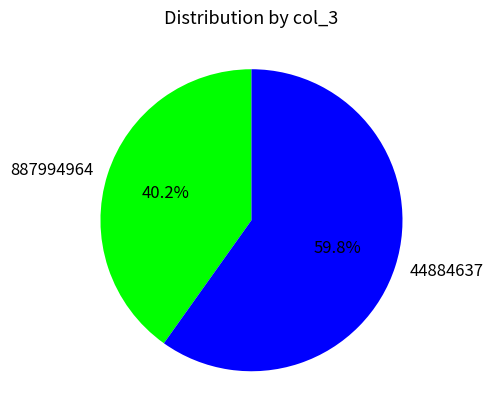

Rank the categories by value from lowest to highest.

887994964, 44884637